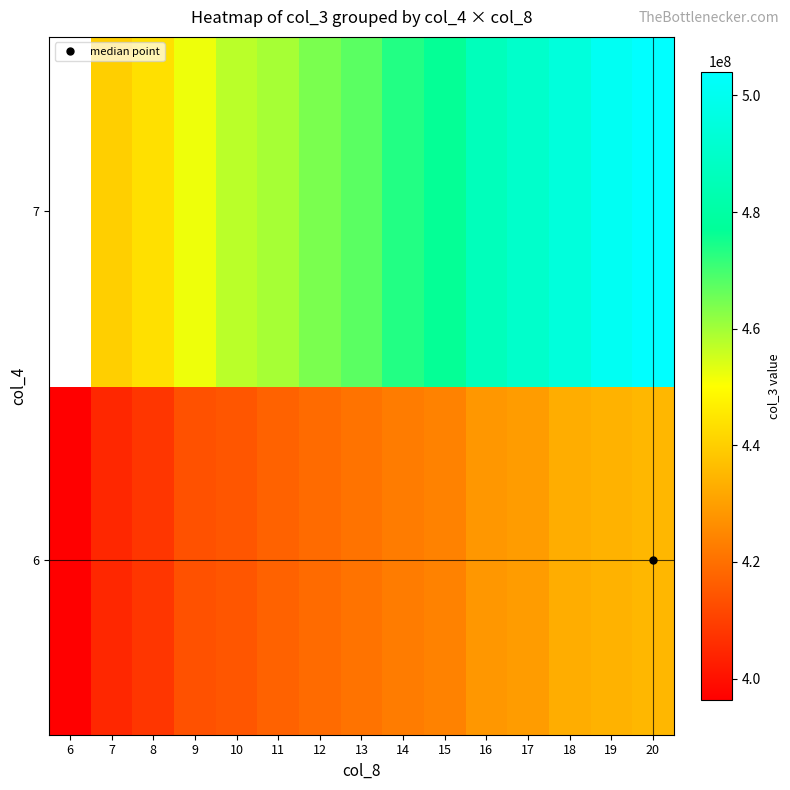

How many values in 7 are above zero?

14